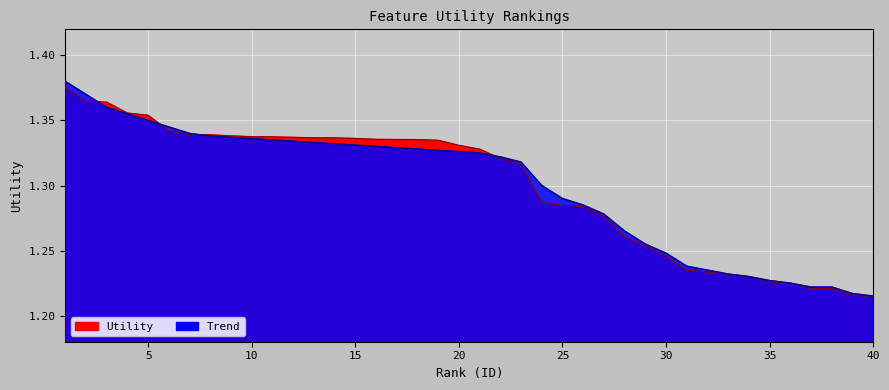

How many series are shown in this chart?

2